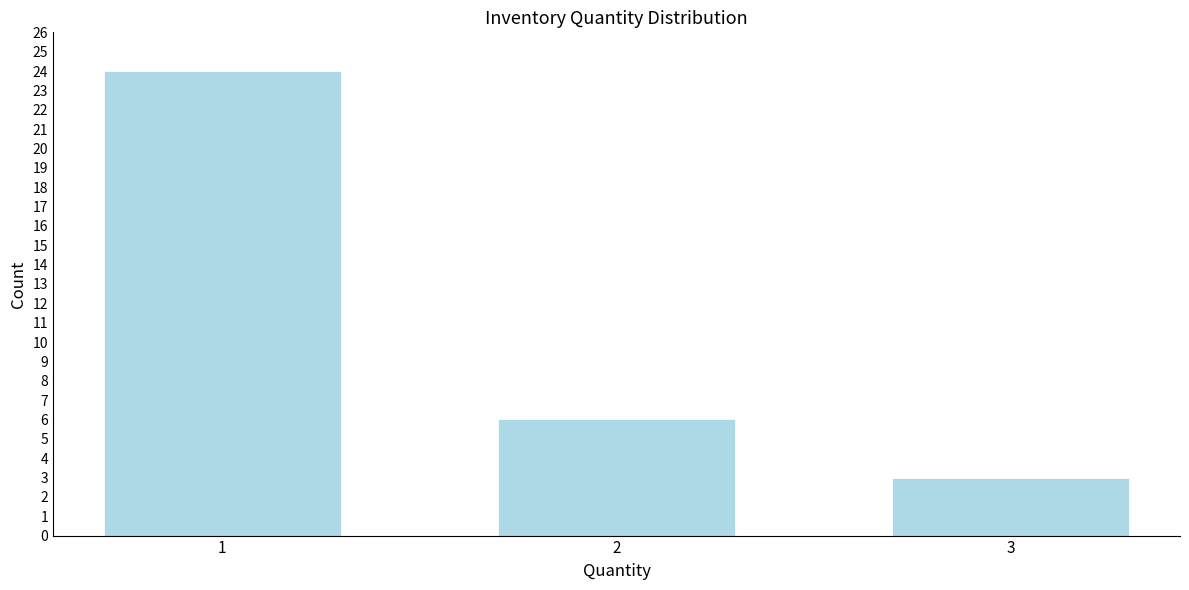

Reading left to right, list all the values displayed in this chart.

24	6	3